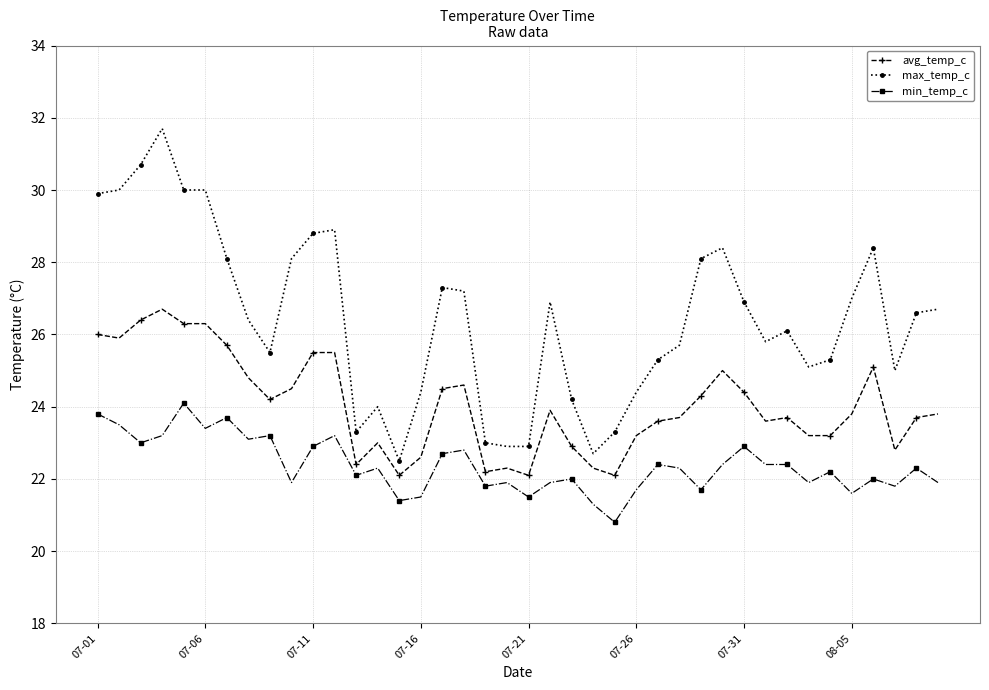

What is the average value of the min_temp_c series?

22.4